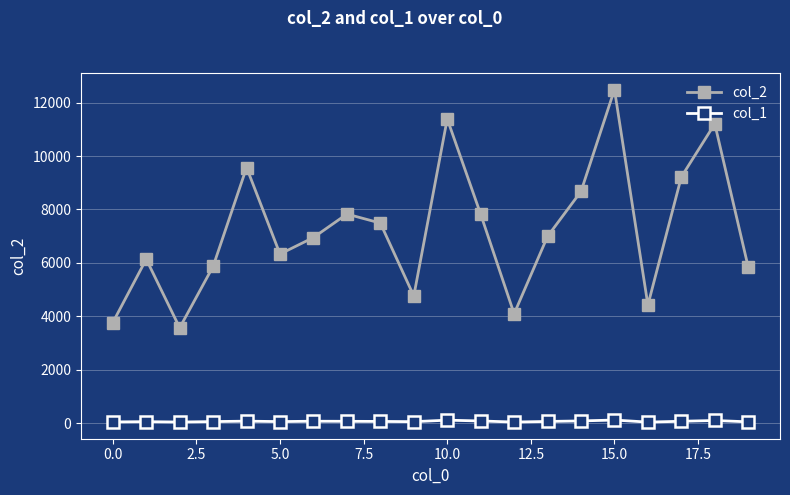

List the series in order of their overall mean, lowest first.

col_1, col_2